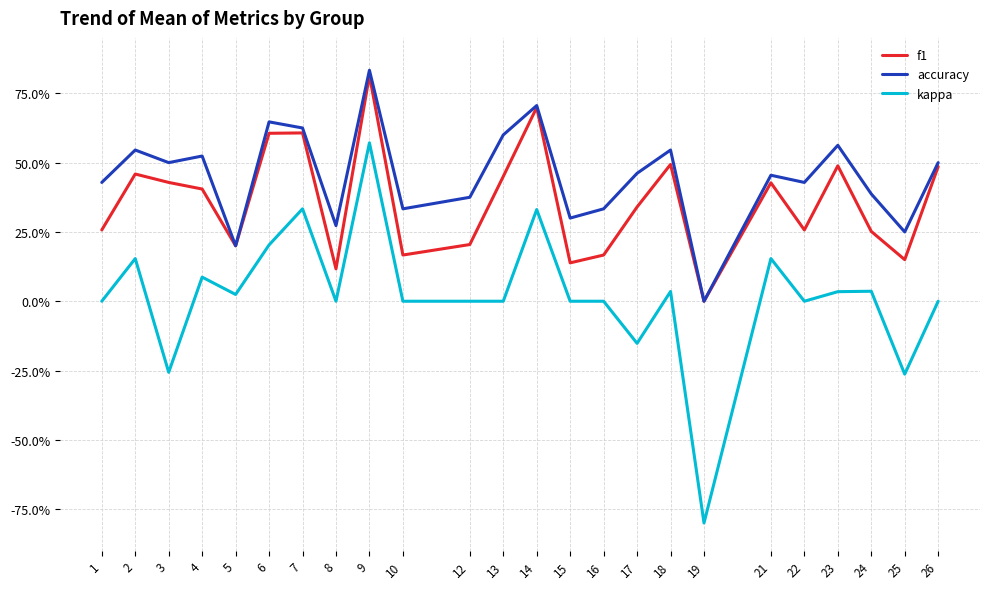

Reading left to right, list all the values displayed in this chart.

f1: 0.3	0.5	0.4	0.4	0.2	0.6	0.6	0.1	0.8	0.2	0.2	0.5	0.7	0.1	0.2	0.3	0.5	0.0	0.4	0.3	0.5	0.3	0.2	0.5
accuracy: 0.4	0.5	0.5	0.5	0.2	0.6	0.6	0.3	0.8	0.3	0.4	0.6	0.7	0.3	0.3	0.5	0.5	0.0	0.5	0.4	0.6	0.4	0.2	0.5
kappa: 0.0	0.2	-0.3	0.1	0.0	0.2	0.3	0.0	0.6	0.0	0.0	0.0	0.3	0.0	0.0	-0.2	0.0	-0.8	0.2	0.0	0.0	0.0	-0.3	0.0